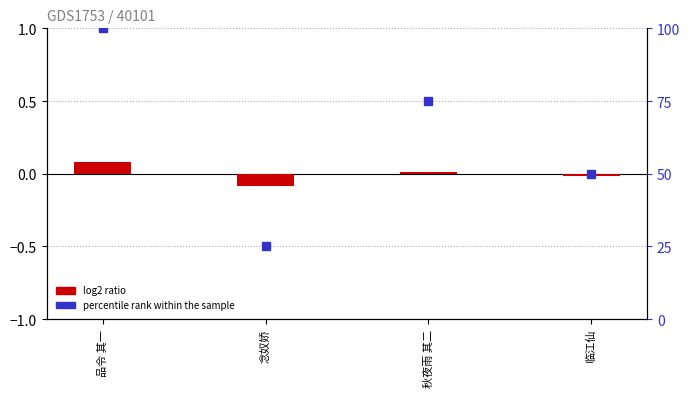

Rank the categories by value from highest to lowest.

品令 其一, 秋夜雨 其二, 临江仙, 念奴娇